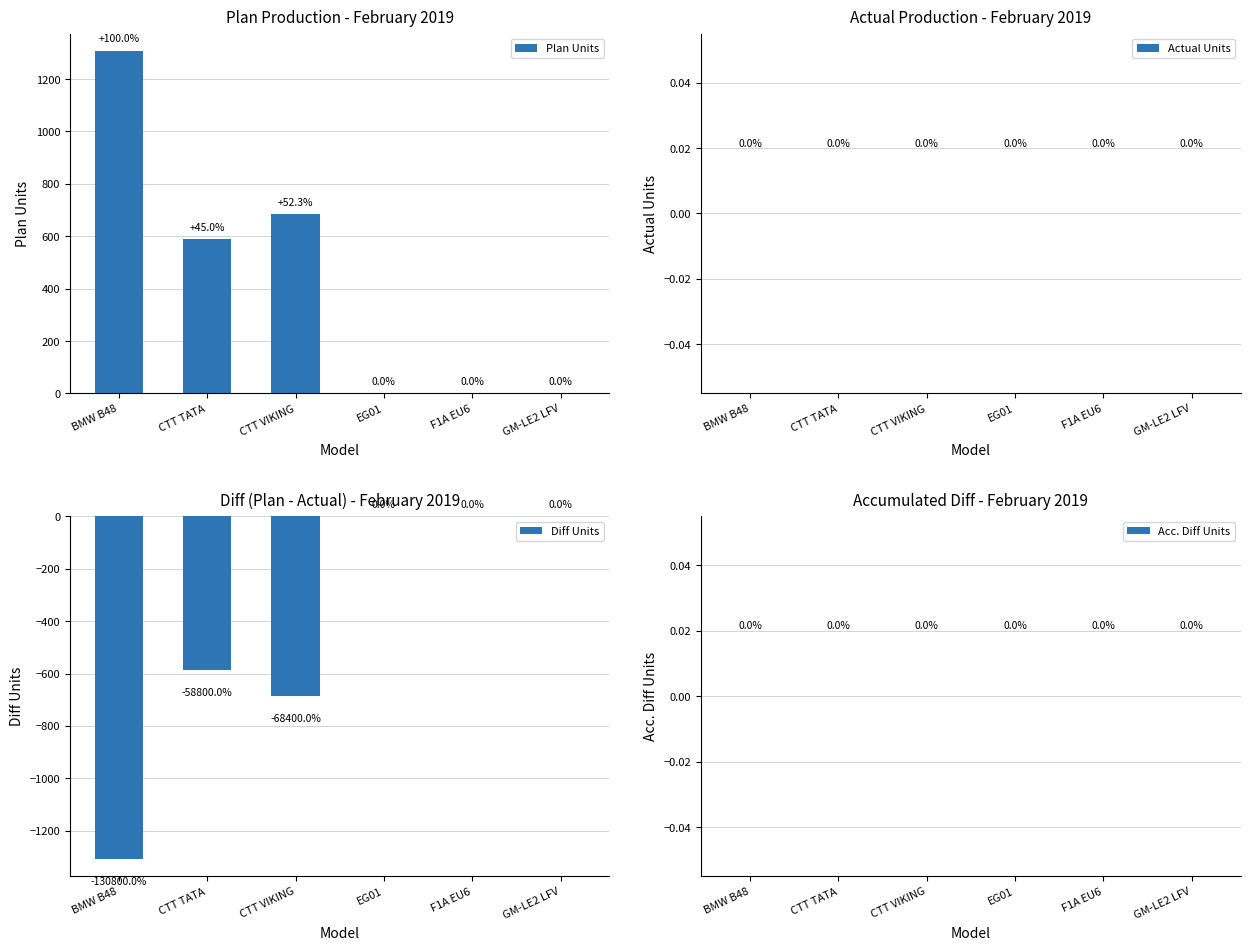

What is the label of the 1st bar from the right?

GM-LE2 LFV